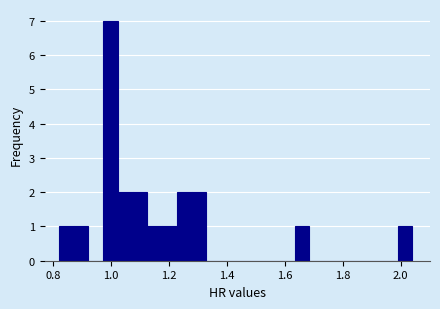

Around what value on the x-axis is the tallest bar? Give the approximate position of its centre, as read against the axis.

1.00